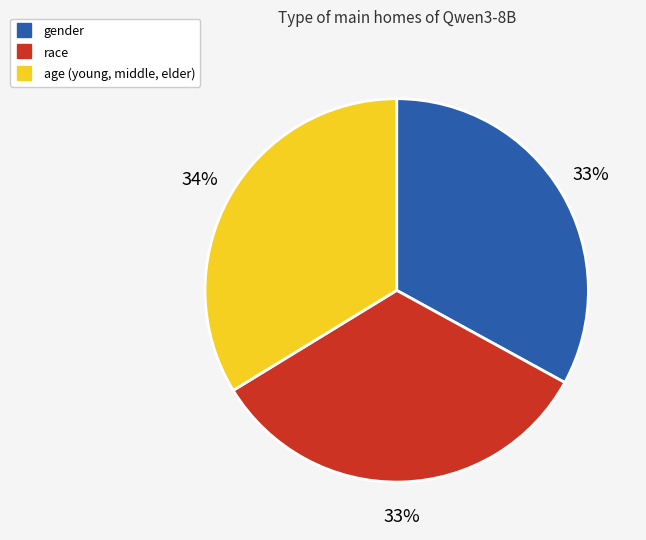

To the nearest percent, what is the difference between the largest and smallest slice percentages?

1%